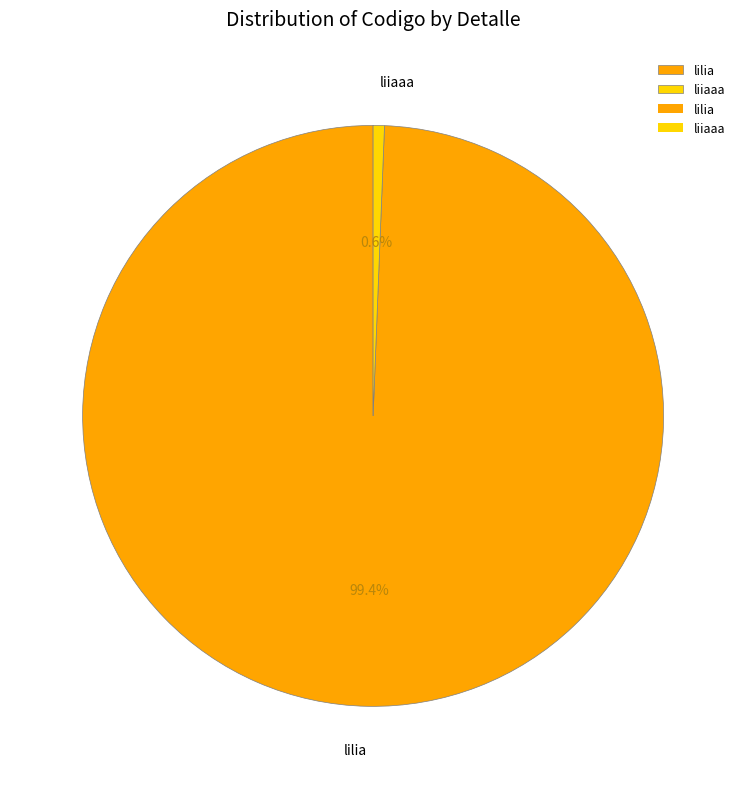

To the nearest percent, what is the difference between the liiaaa and lilia slice percentages?

99%